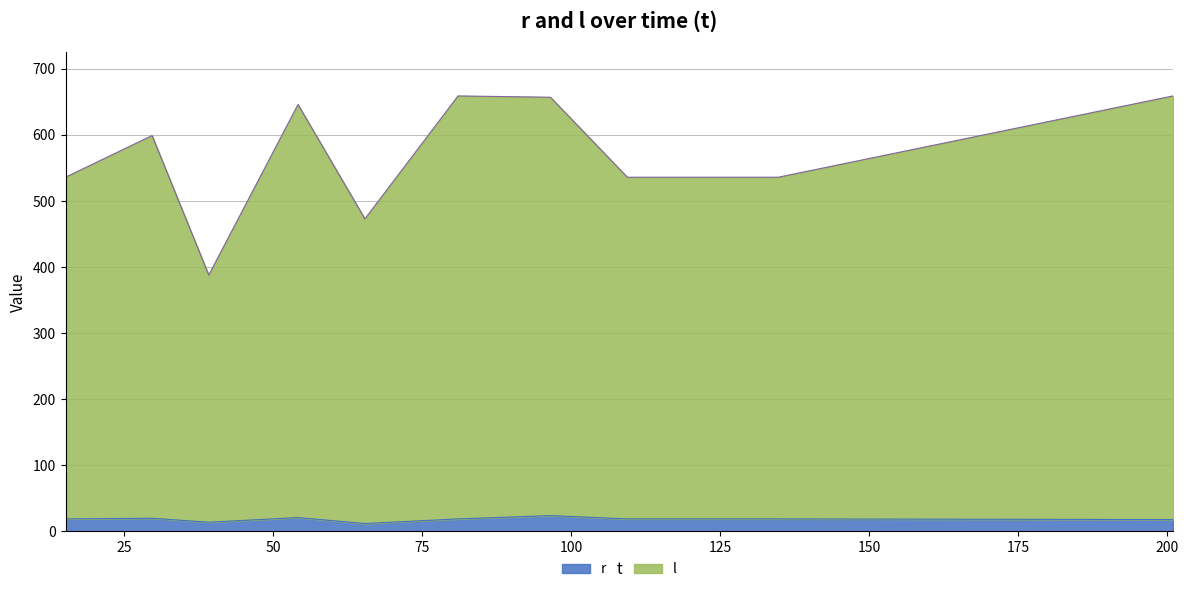

Which category has the highest value in the r series?

96.496019